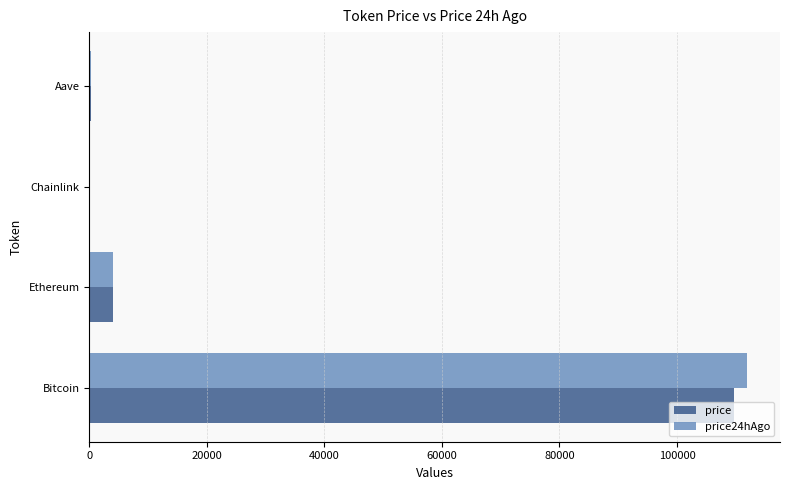

What is the sum of all price values?

113850.7